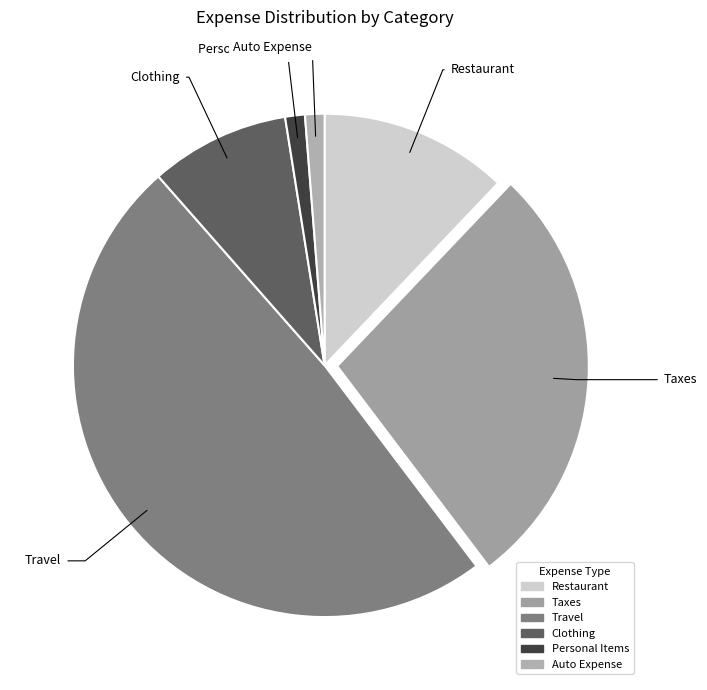

What is the largest slice in the pie chart?

Travel